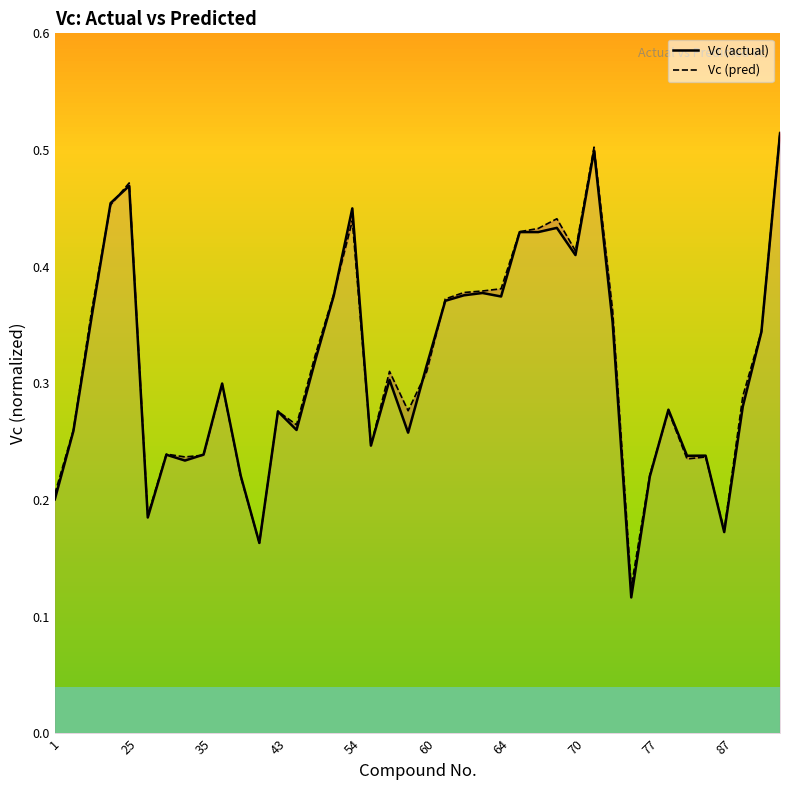

Reading left to right, list all the values displayed in this chart.

Vc (actual): 0.2	0.3	0.4	0.5	0.5	0.2	0.2	0.2	0.2	0.3	0.2	0.2	0.3	0.3	0.3	0.4	0.5	0.2	0.3	0.3	0.3	0.4	0.4	0.4	0.4	0.4	0.4	0.4	0.4	0.5	0.4	0.1	0.2	0.3	0.2	0.2	0.2	0.3	0.3	0.5
Vc (pred): 0.2	0.3	0.4	0.5	0.5	0.2	0.2	0.2	0.2	0.3	0.2	0.2	0.3	0.3	0.3	0.4	0.4	0.2	0.3	0.3	0.3	0.4	0.4	0.4	0.4	0.4	0.4	0.4	0.4	0.5	0.4	0.1	0.2	0.3	0.2	0.2	0.2	0.3	0.3	0.5